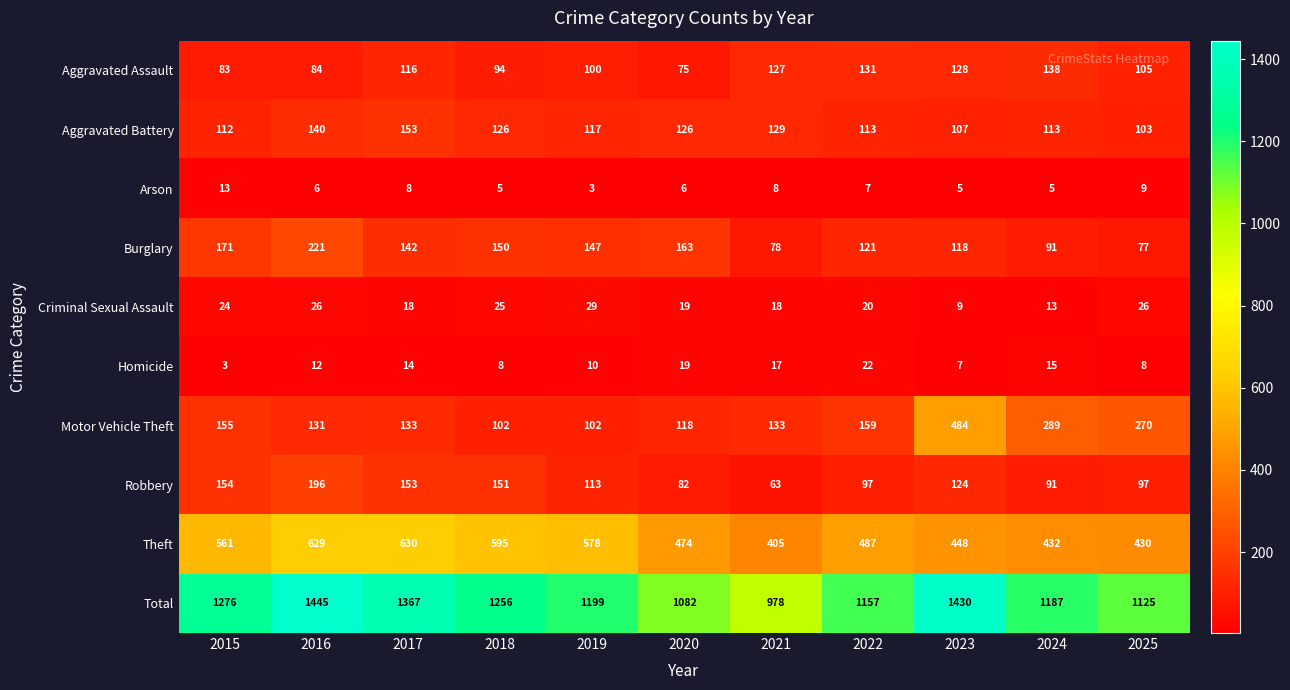

Count the number of data series in this chart.

10